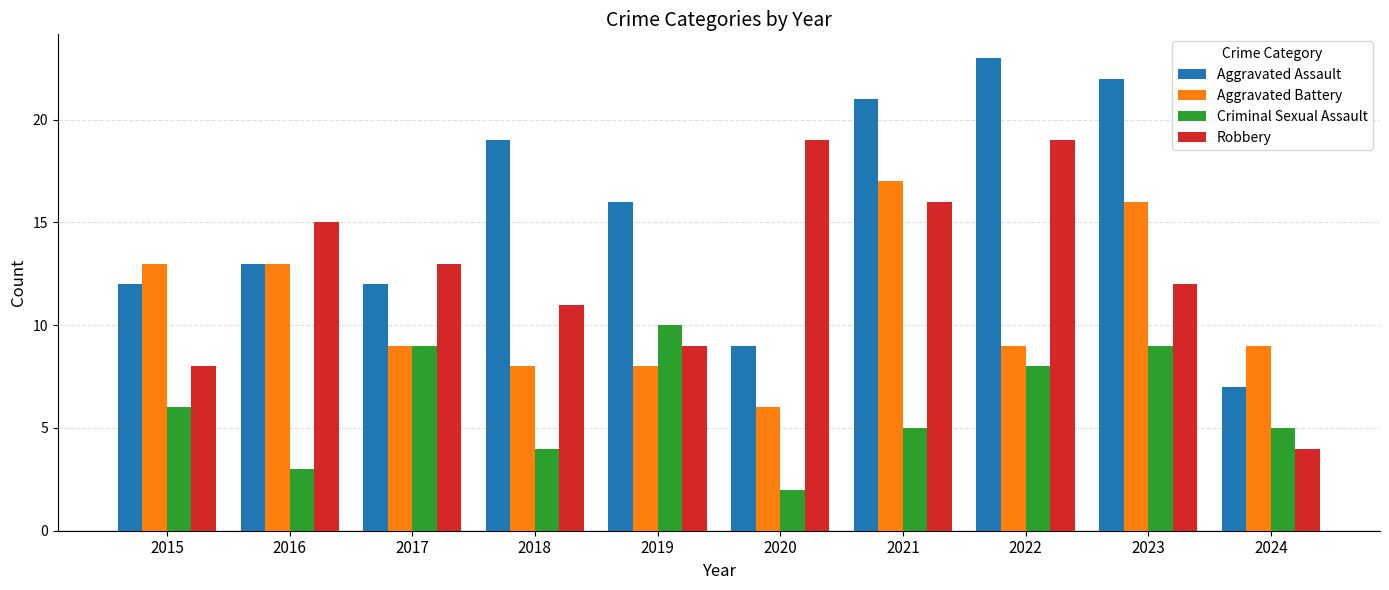

Where does the Aggravated Assault series first go above 16?

2018